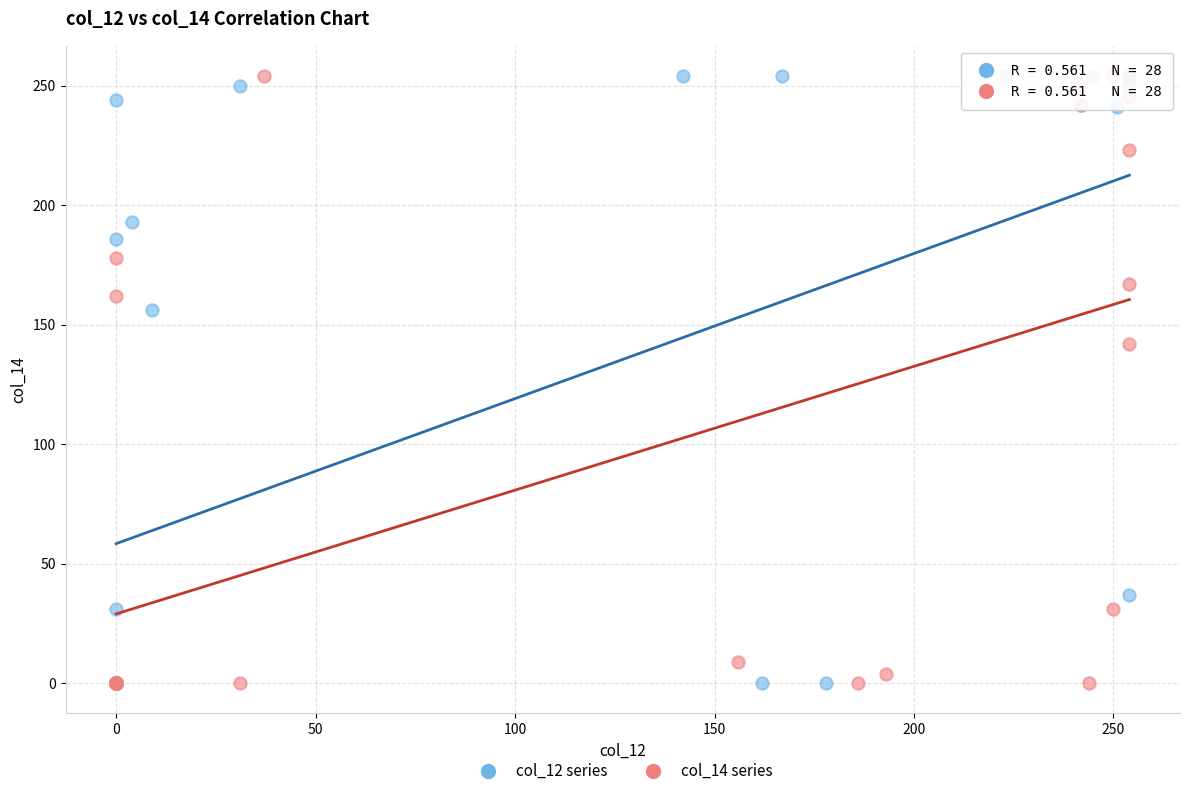

What are all the series names shown in the legend?

col_12 series, col_14 series